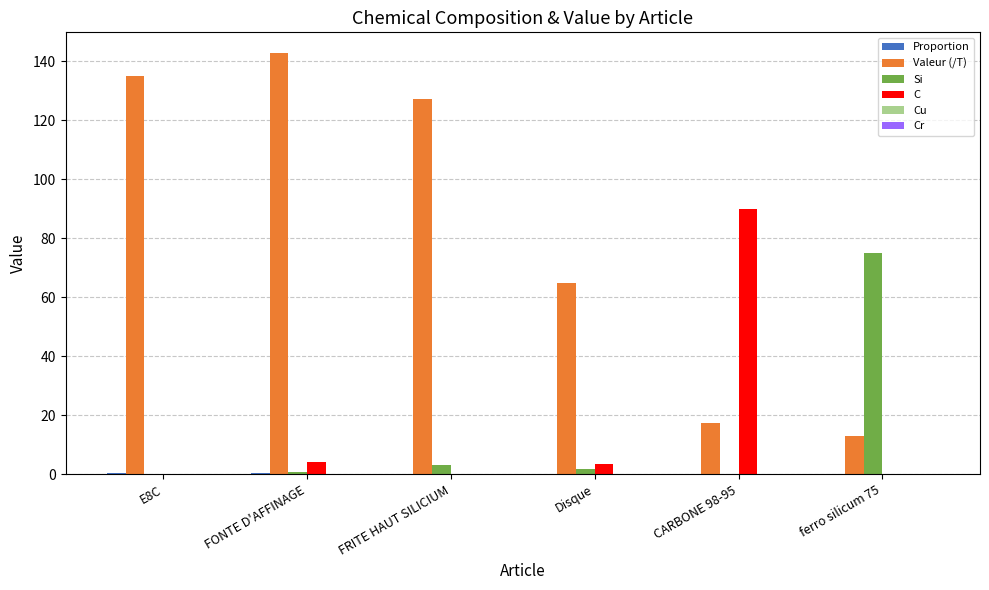

Which label corresponds to the largest value in the chart?

FONTE D'AFFINAGE